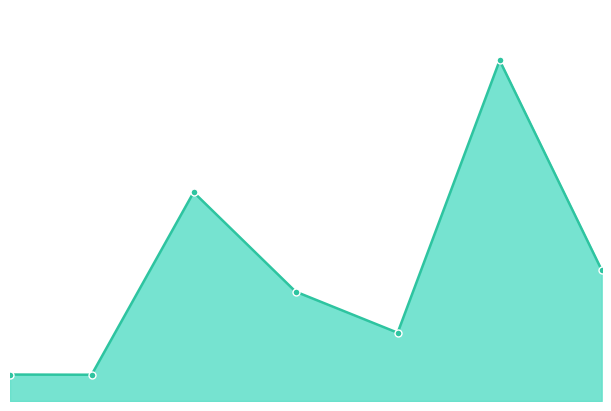

Does the chart have visible grid lines?

No